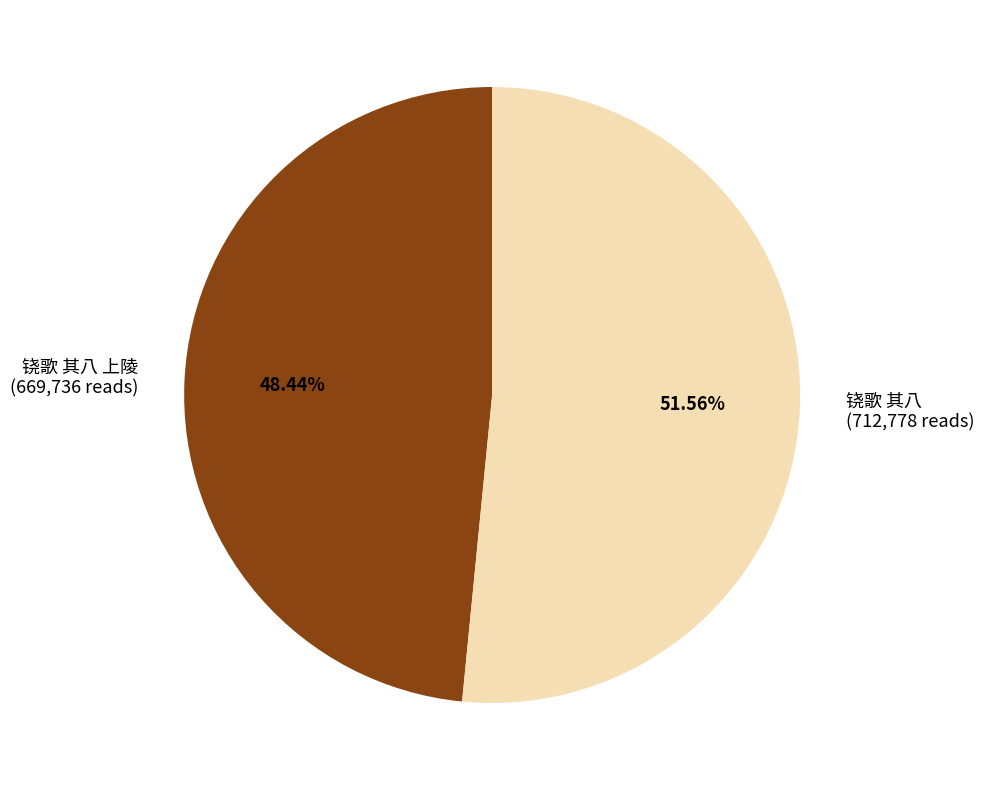

To the nearest percent, what is the average slice percentage?

50%